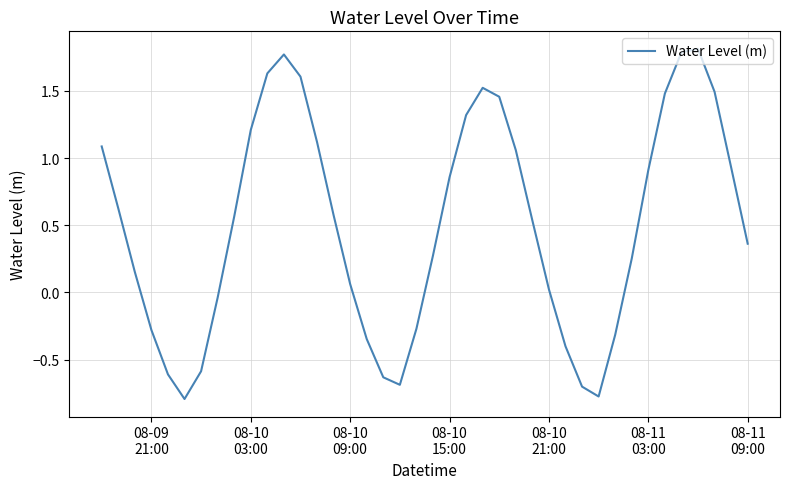

How many values exceed 0?

27